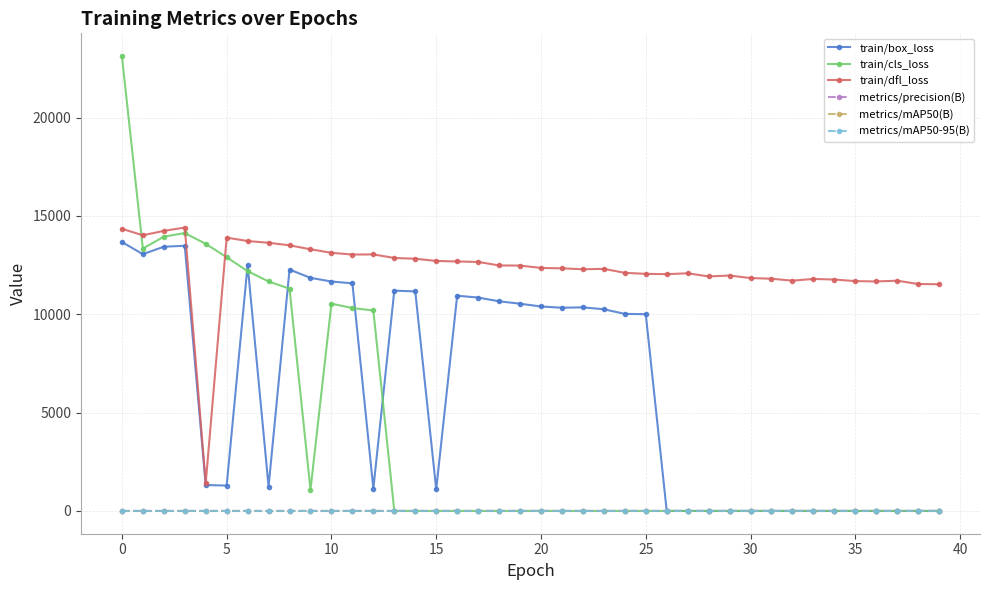

What is the value of the train/box_loss point at the 8th from the left?

1241.0